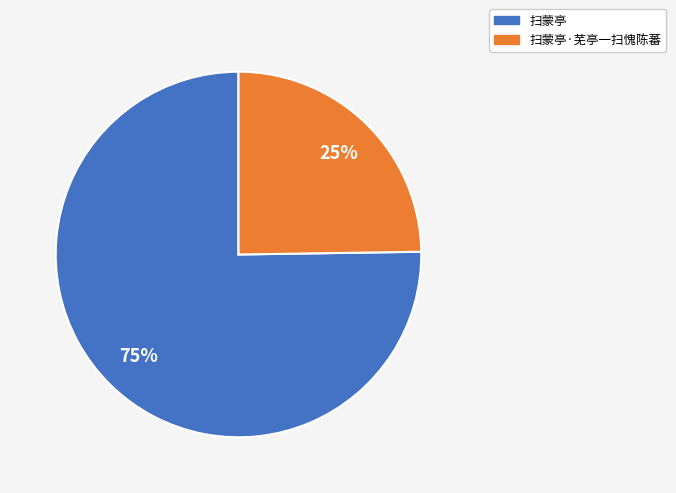

Rank the categories by value from lowest to highest.

扫蒙亭·芜亭一扫愧陈蕃, 扫蒙亭